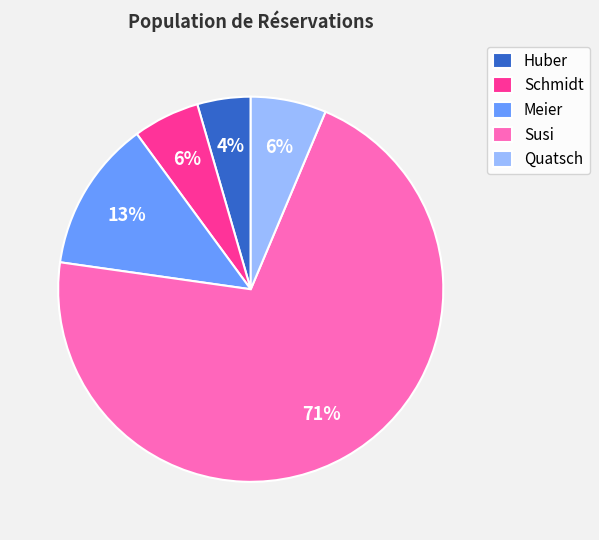

What is the smallest slice in the pie chart?

Huber